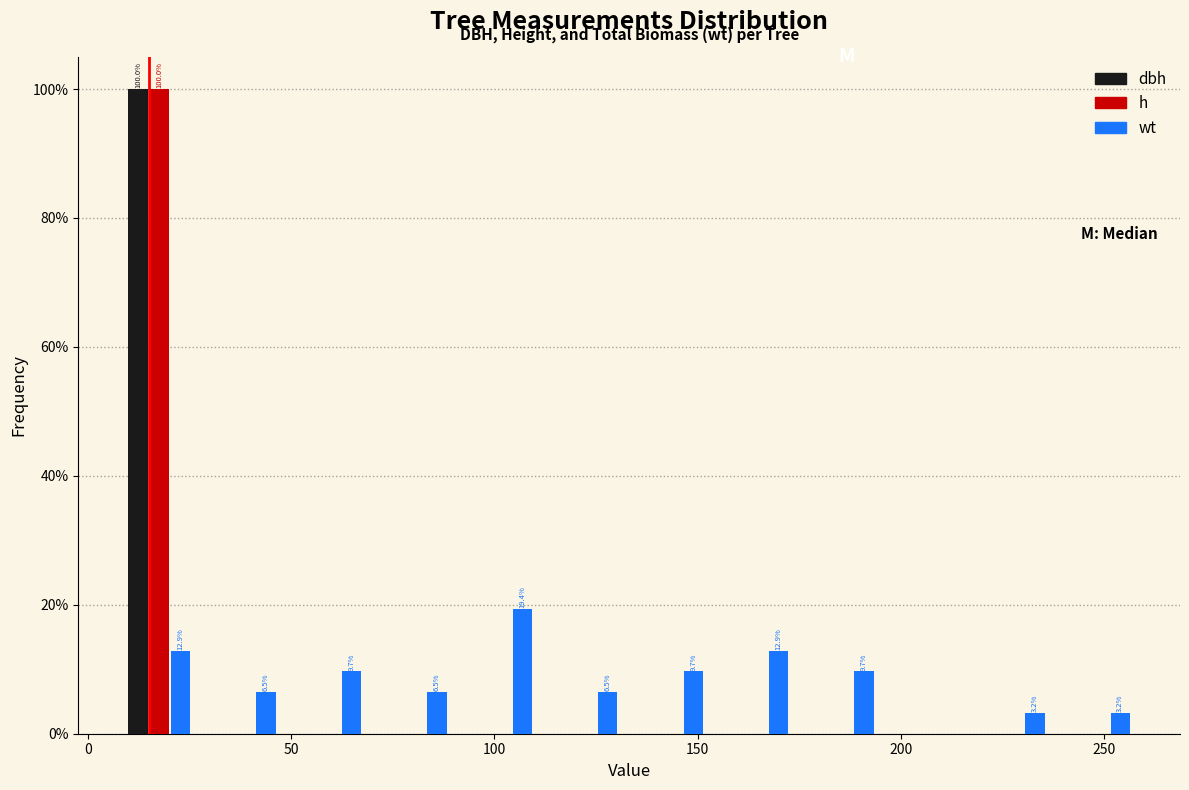

In the dbh series, which range on the x-axis has the tallest bar?

5 to 30